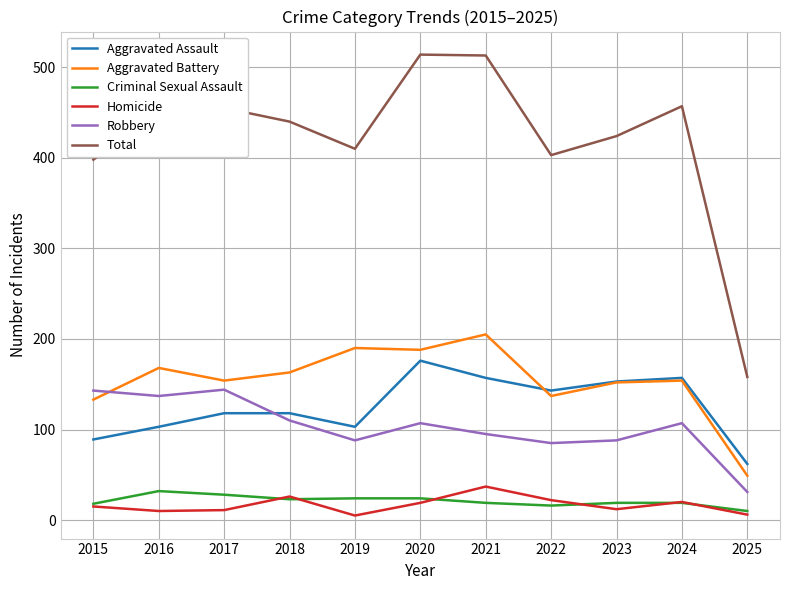

Is it true that Total equals 440 at 2018?

True